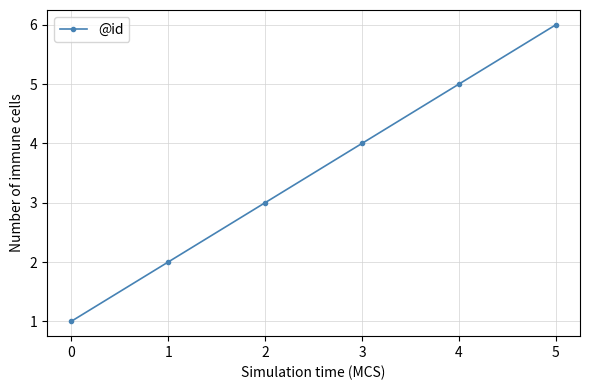

How many values are below 4?

3